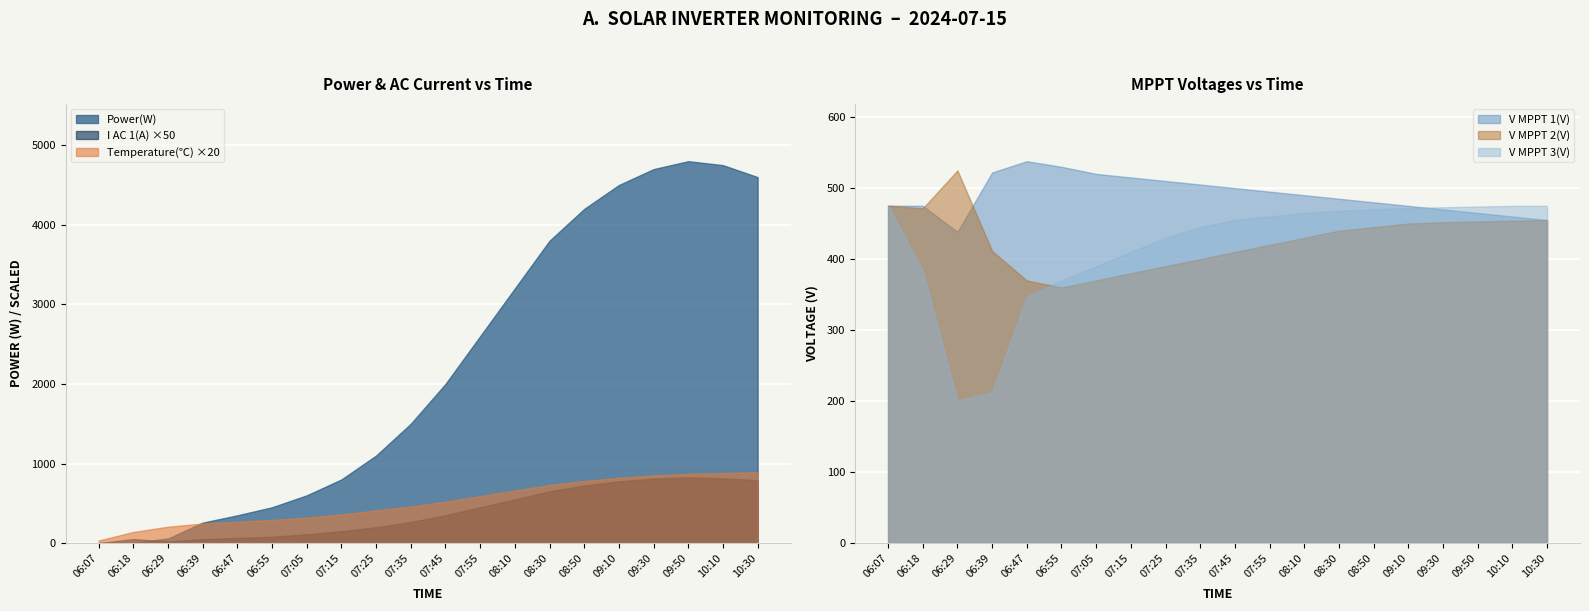

Does the chart display data point markers on the line(s)?

No